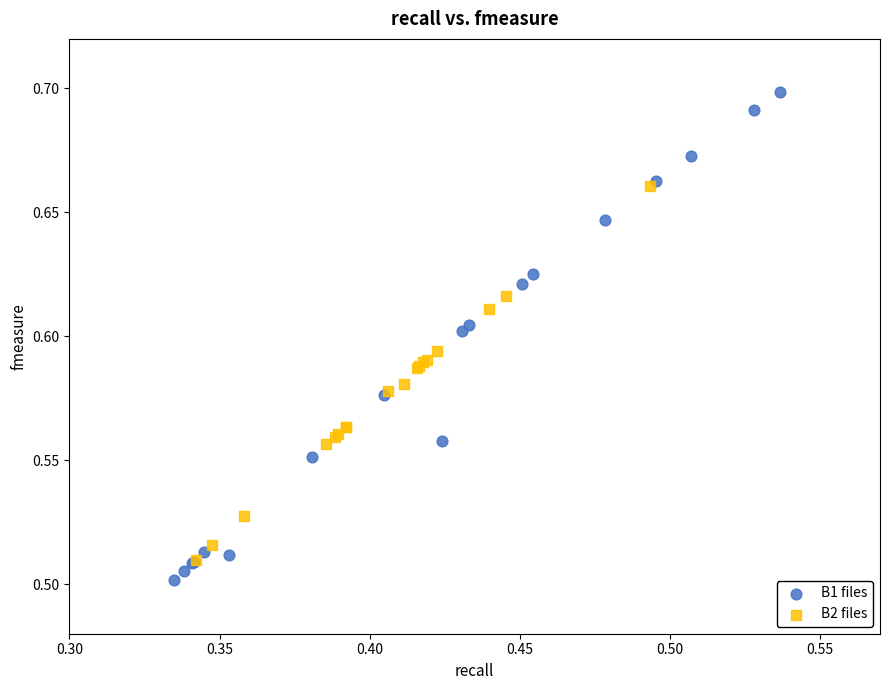

What are all the series names shown in the legend?

B1 files, B2 files